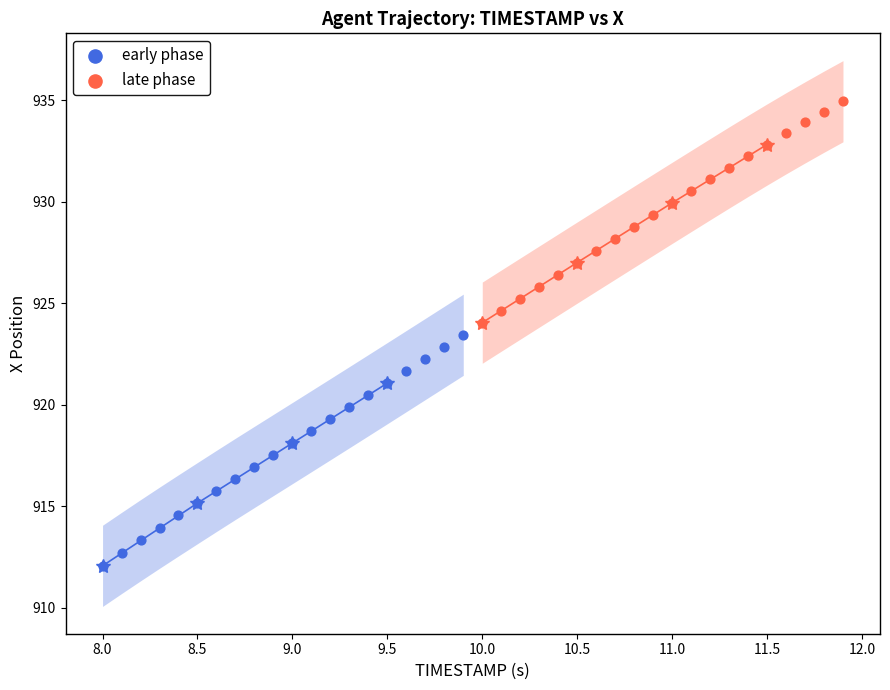

Which series contains the lowest Y value?

early phase